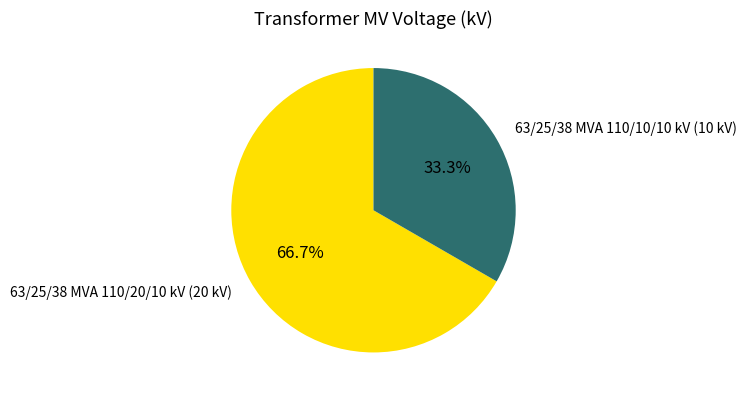

Which has a higher value, 63/25/38 MVA 110/10/10 kV or 63/25/38 MVA 110/20/10 kV?

63/25/38 MVA 110/20/10 kV